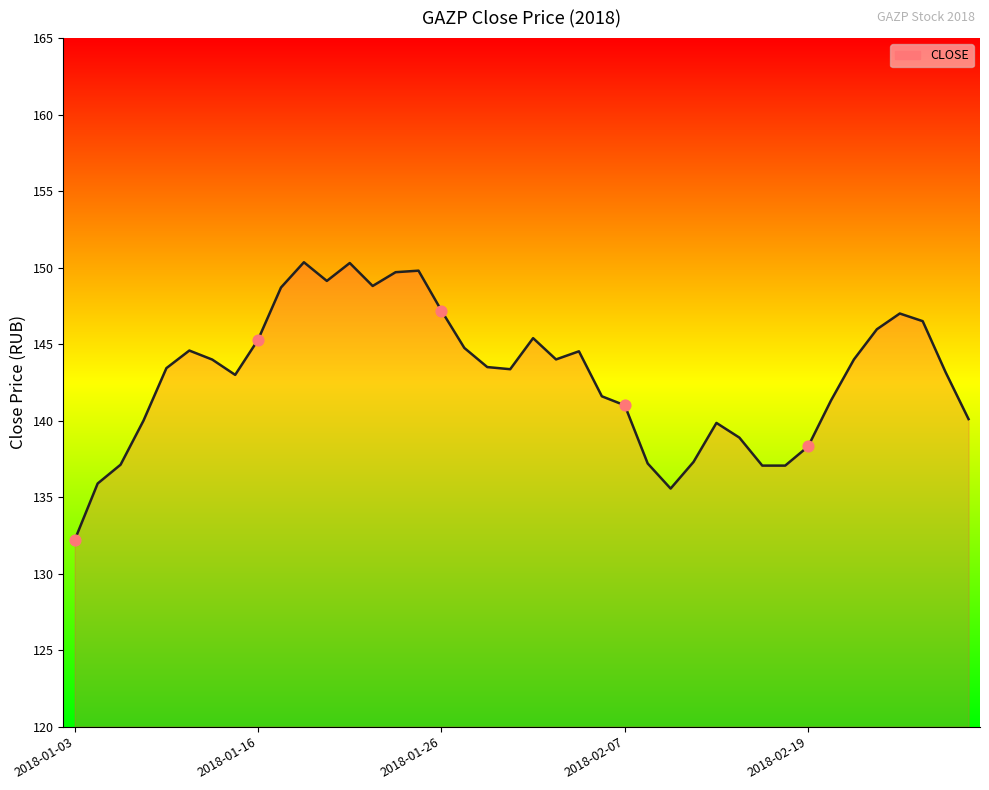

What is the ratio of the value at 18 to the value at 6?

1.0